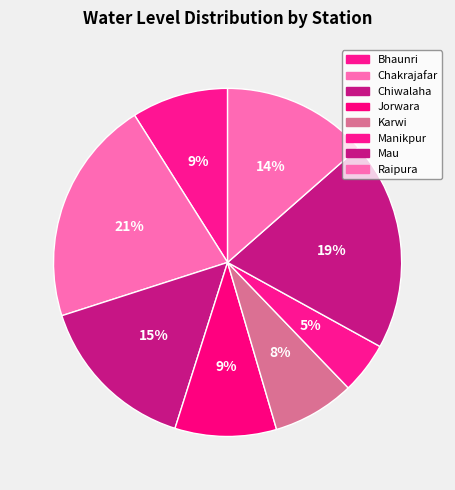

How many slices are in this pie chart?

8